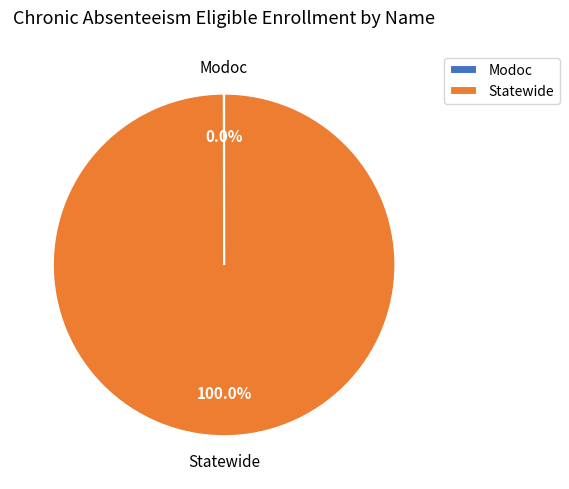

Is there any slice that represents more than half of the pie?

Yes